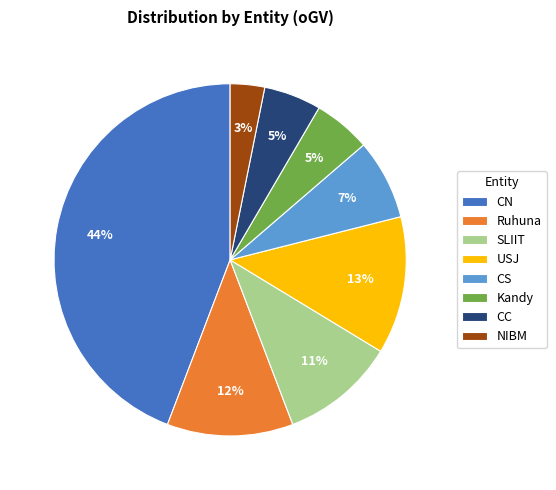

Which has a higher value, NIBM or CN?

CN